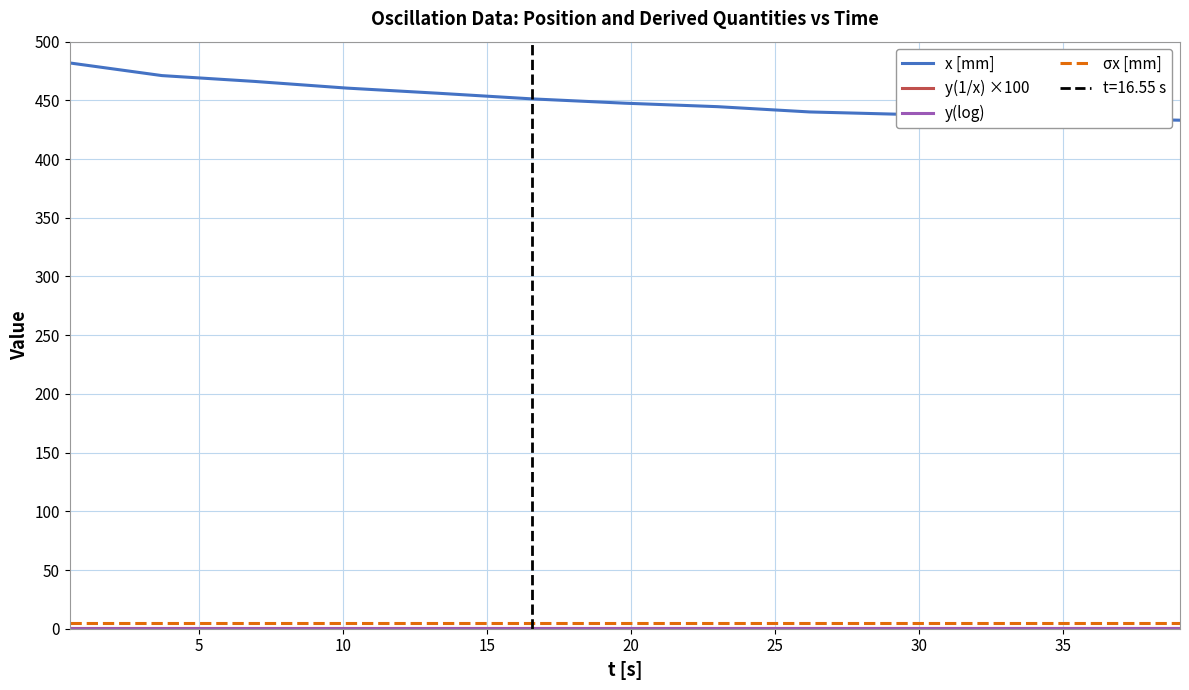

True or false: σx [mm] and x [mm] intersect in this chart.

False